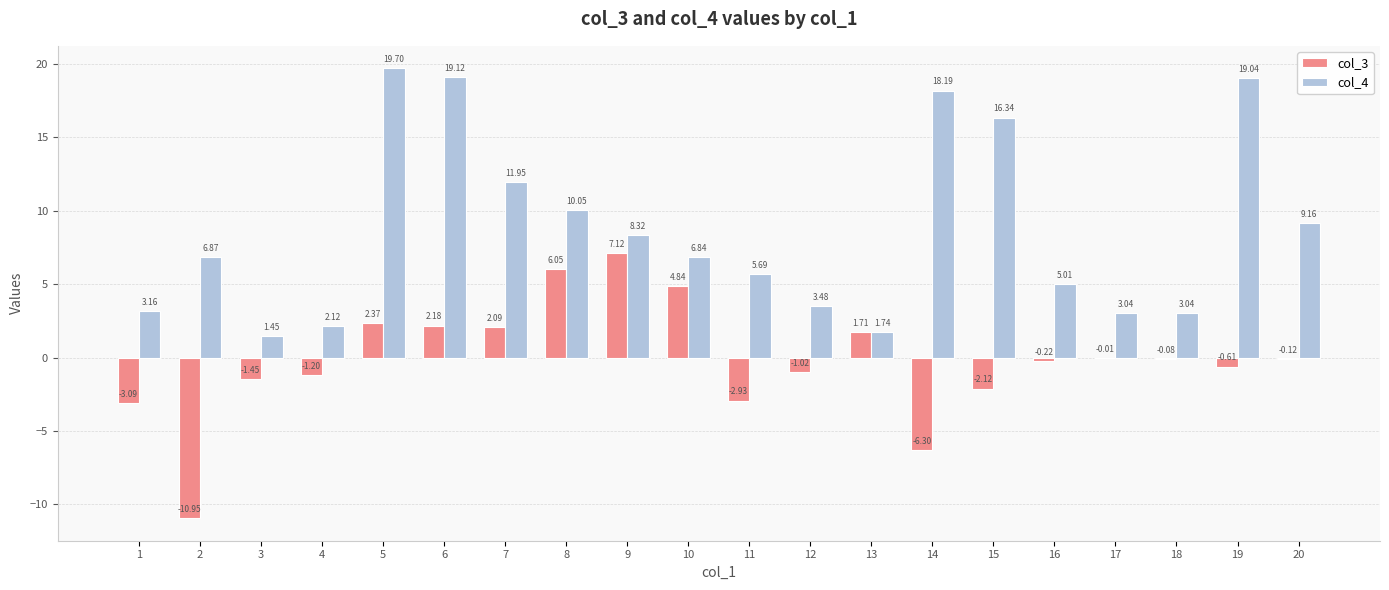

How many categories are shown in the chart?

20